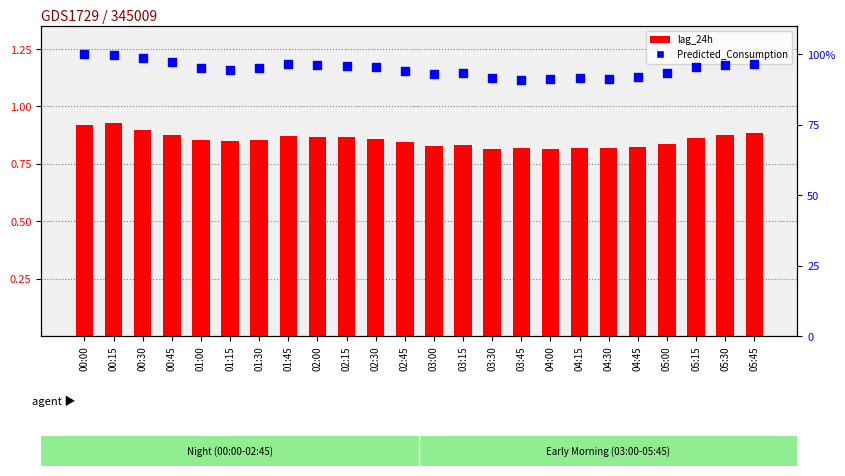

What are all the series names shown in the legend?

lag_24h, Predicted_Consumption